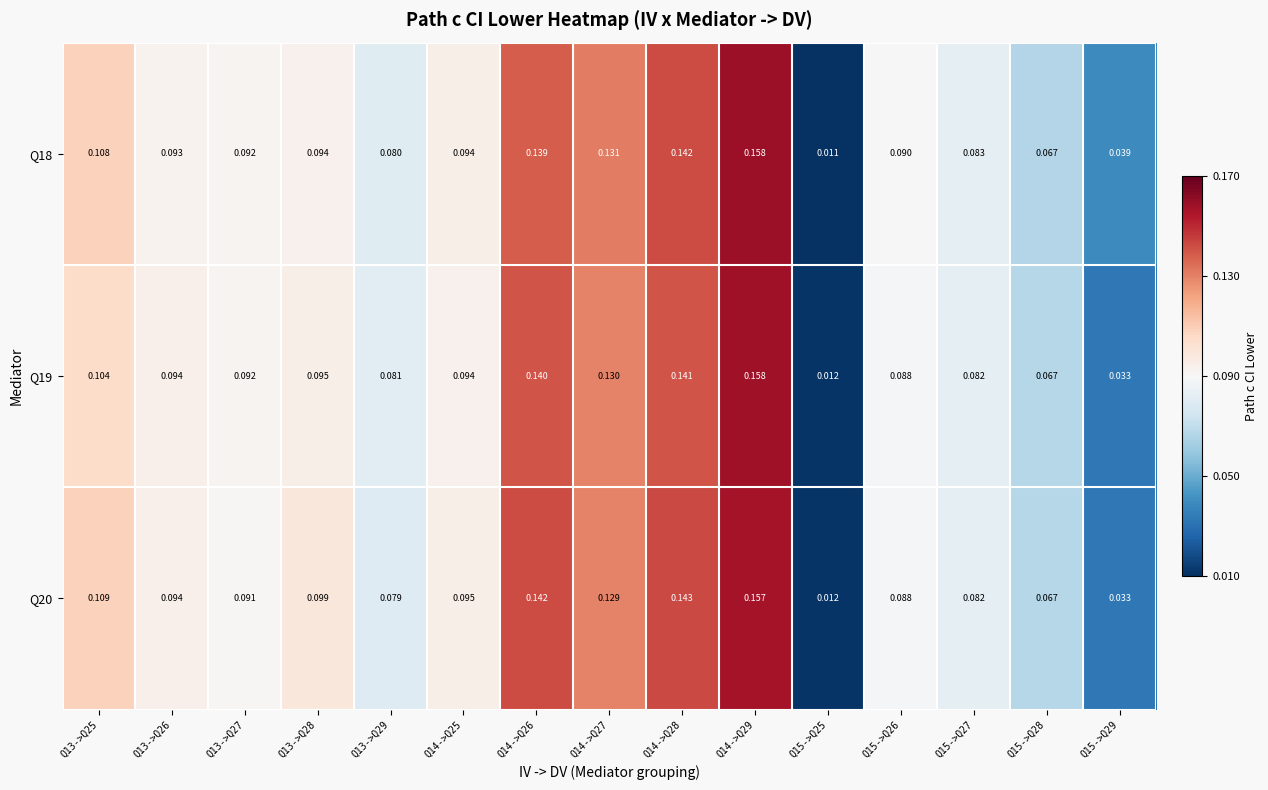

Which label corresponds to the smallest value in the chart?

Q15->Q25